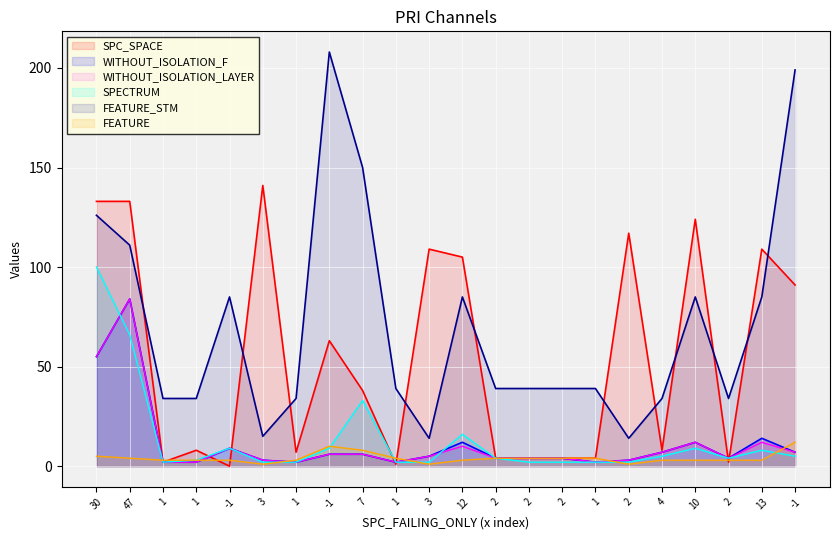

What is the label of the 5th point from the right?

4